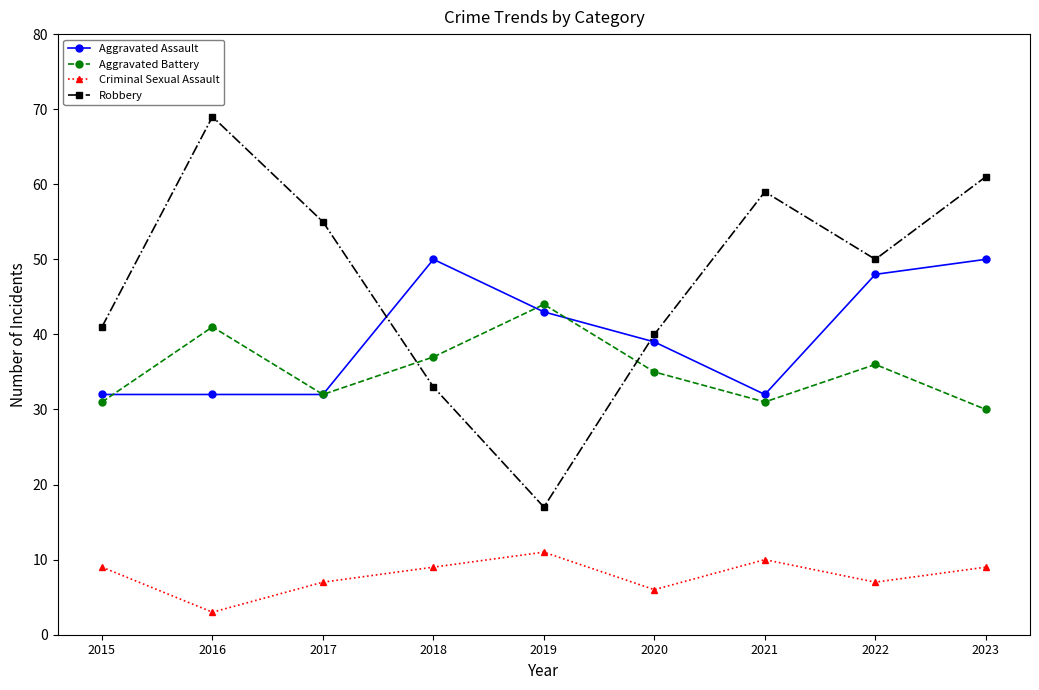

How many values in the Aggravated Battery series are below 35?

4